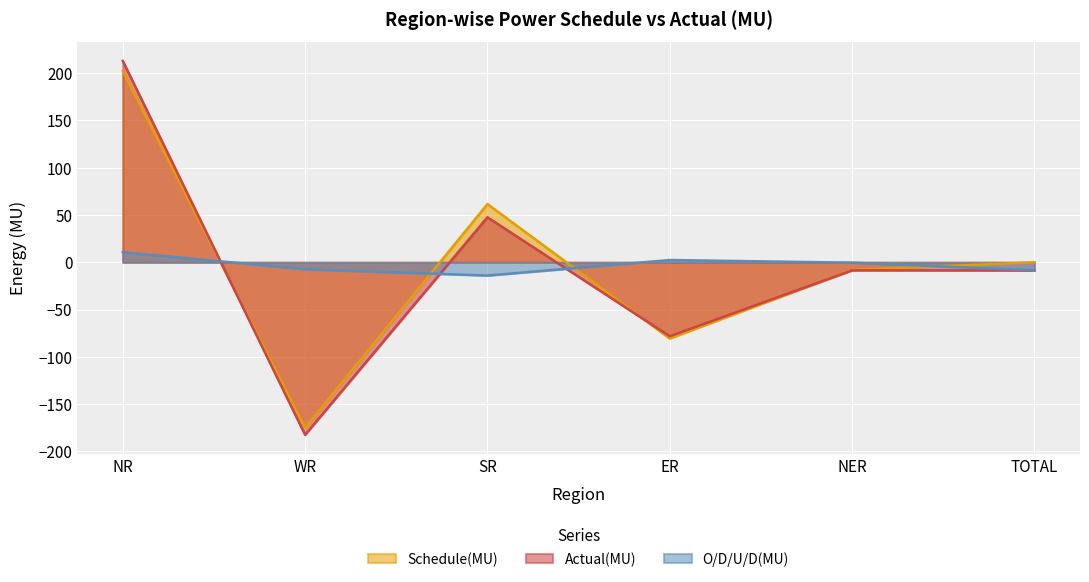

Which series has the largest total across all categories?

Schedule(MU)